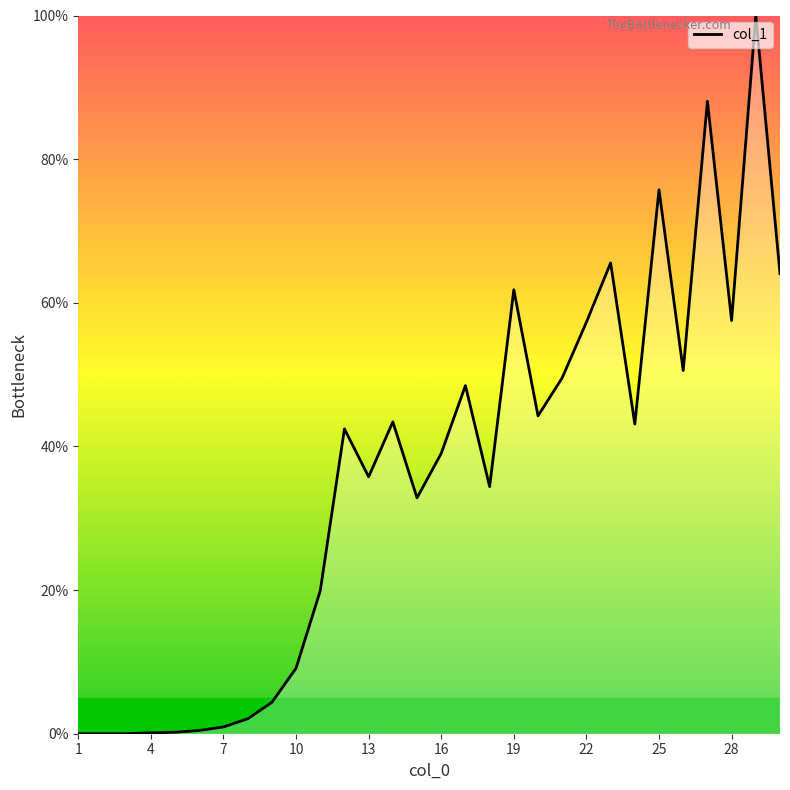

What is the greatest value displayed?

100.0